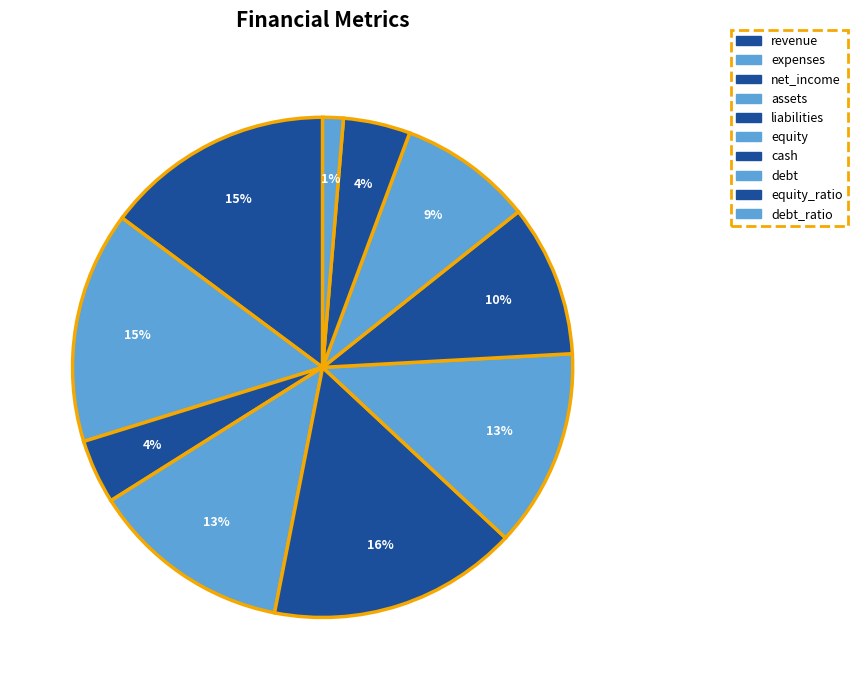

Which category has the smallest portion of the pie?

debt_ratio